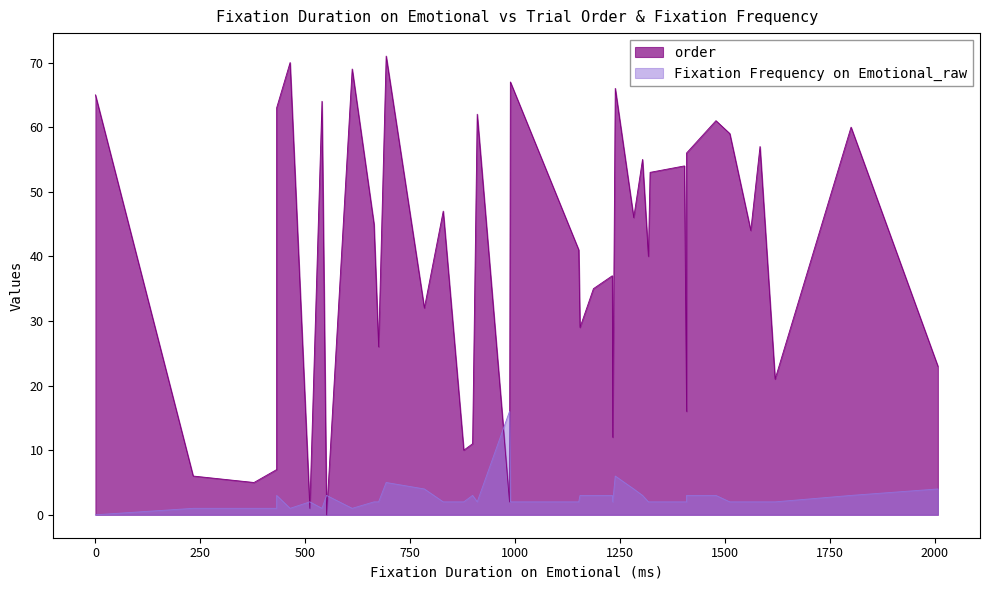

What is the spread (max minus min) of values at 7?

63